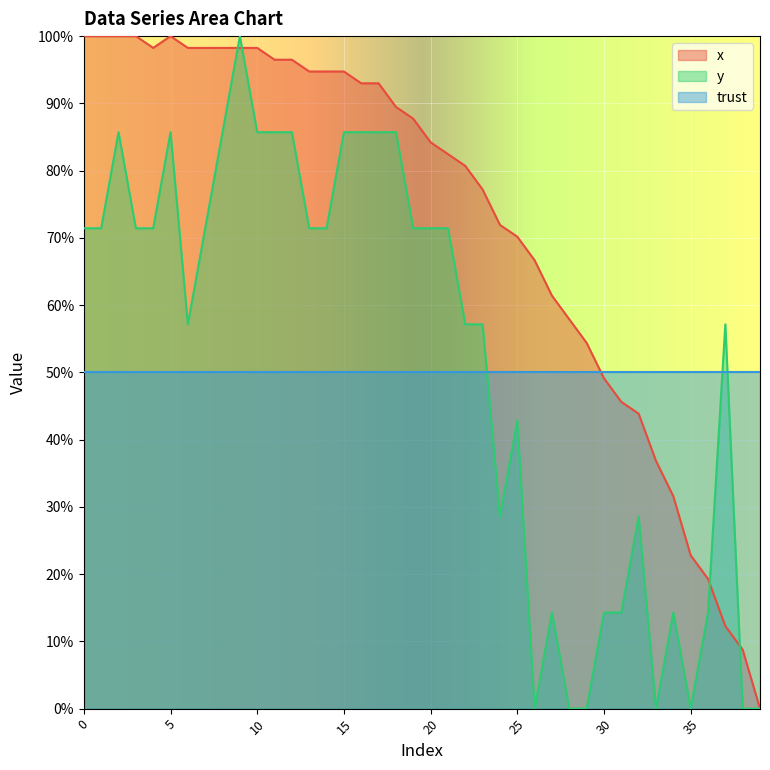

True or false: y has a value of 28.6 at 24.

True